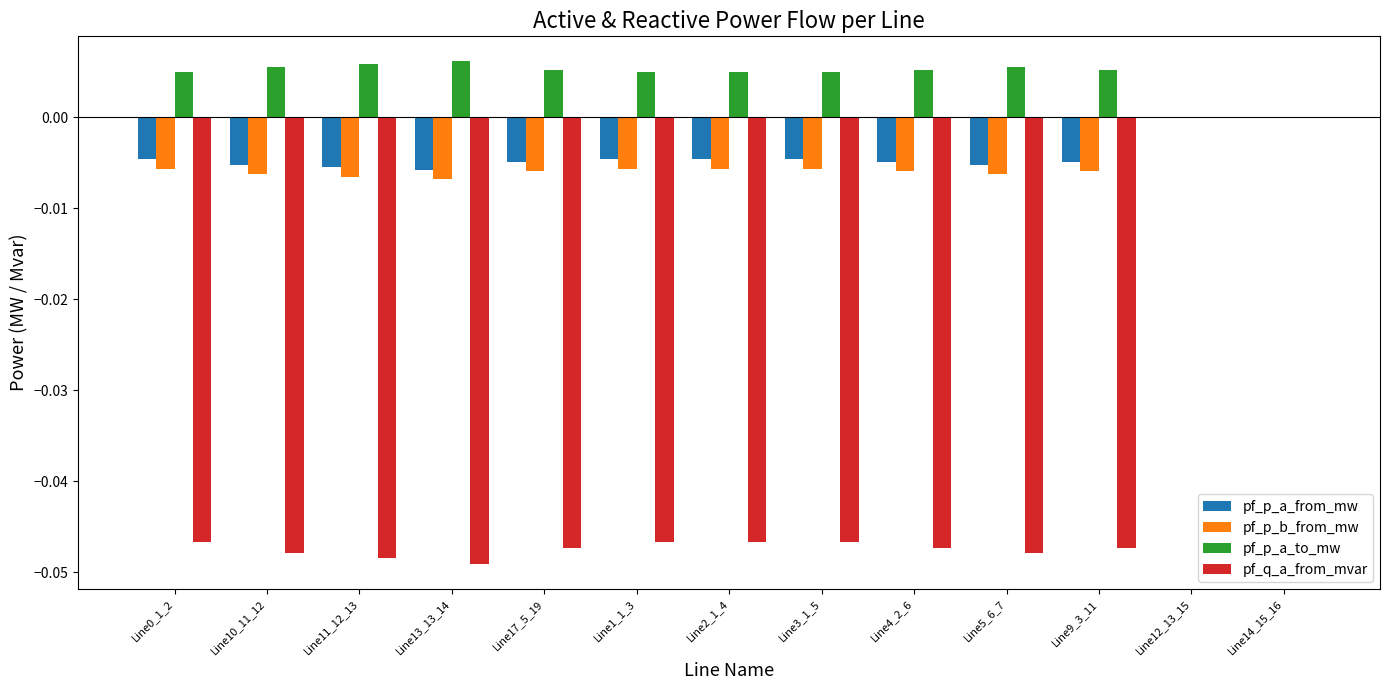

What are all the series names shown in the legend?

pf_p_a_from_mw, pf_p_b_from_mw, pf_p_a_to_mw, pf_q_a_from_mvar